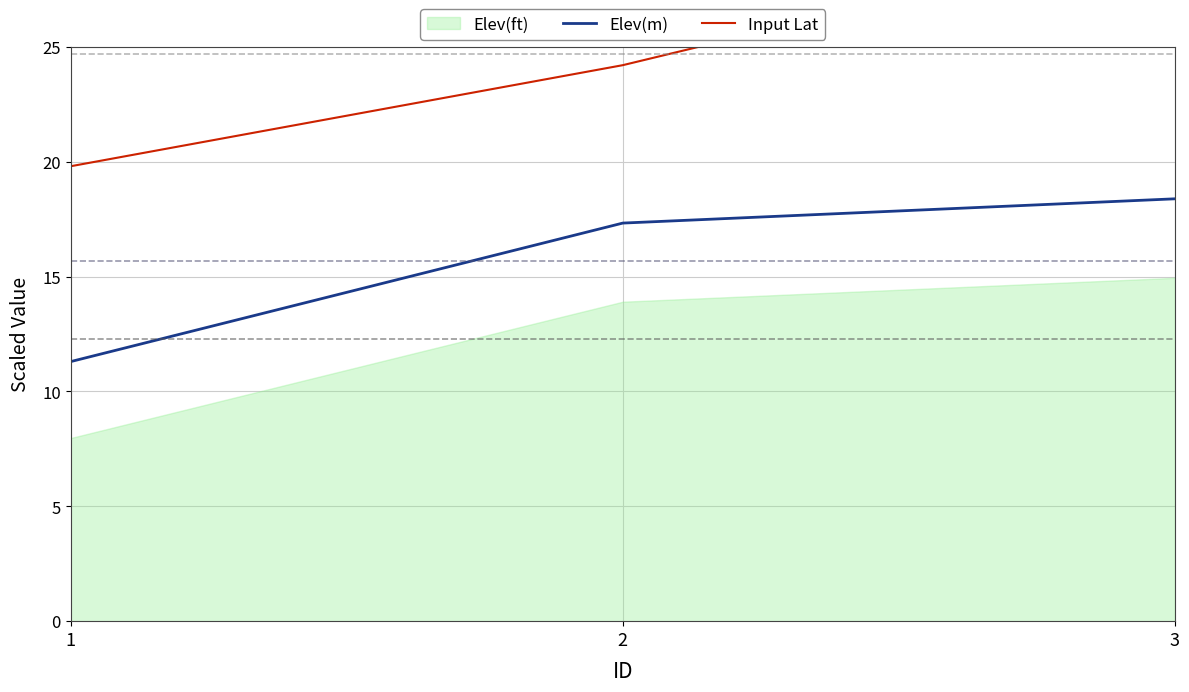

The value of Elev(m) at 3 is 24.9. True or false?

False